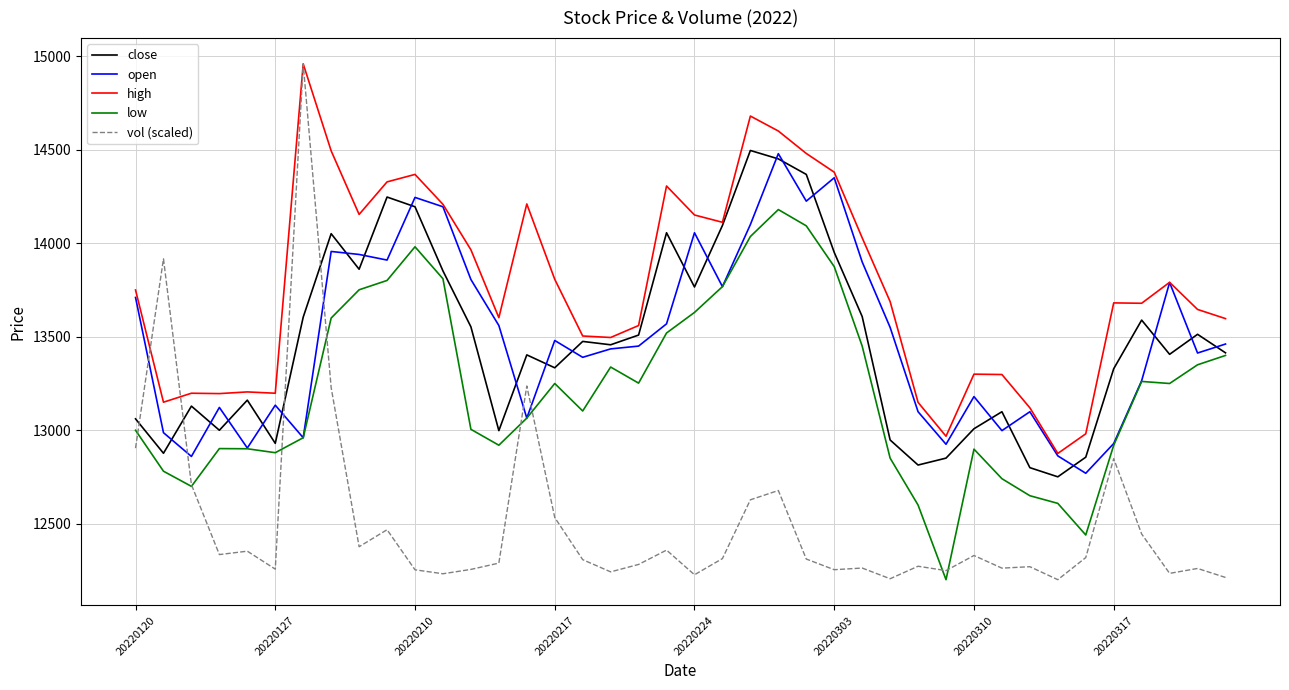

Which series has the largest total across all categories?

high